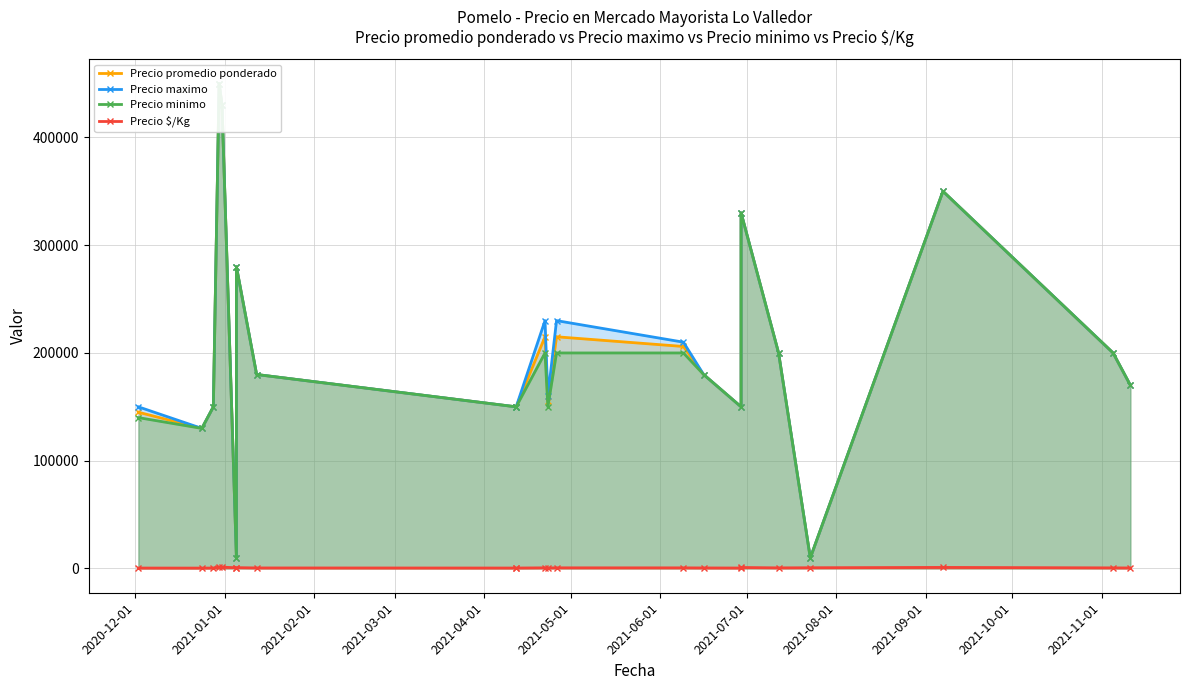

True or false: Precio promedio ponderado and Precio $/Kg intersect in this chart.

False